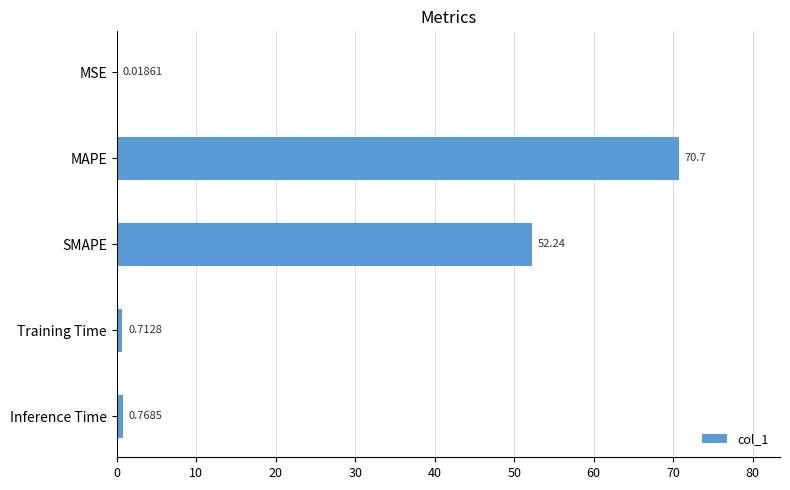

What is the average value?

24.9